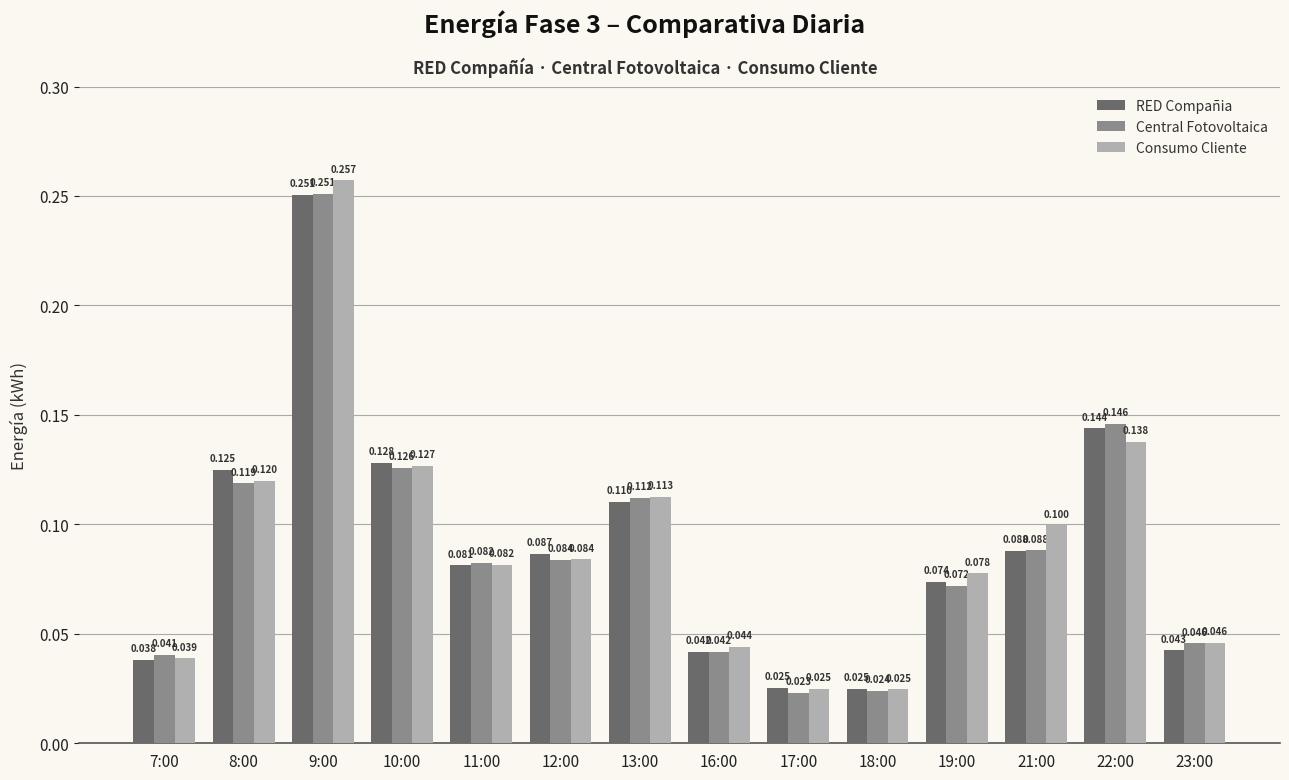

Which series has the largest total across all categories?

Consumo Cliente